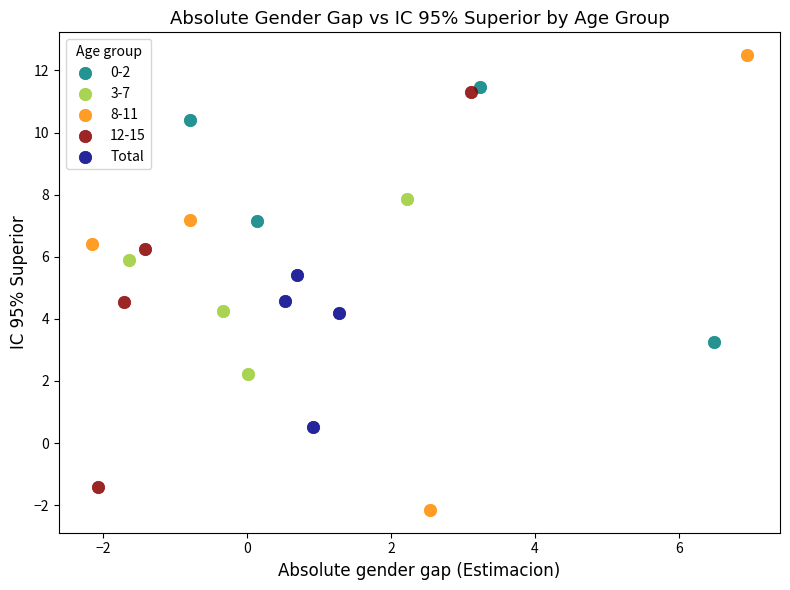

Which series contains the highest Y value?

8-11